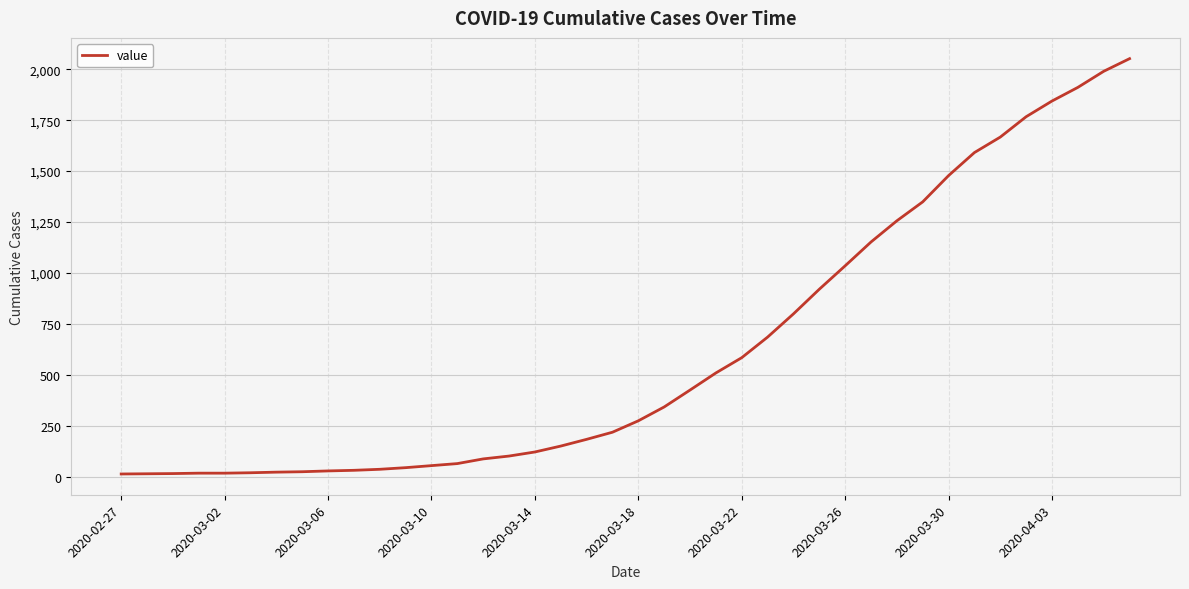

What is the greatest value displayed?

2052